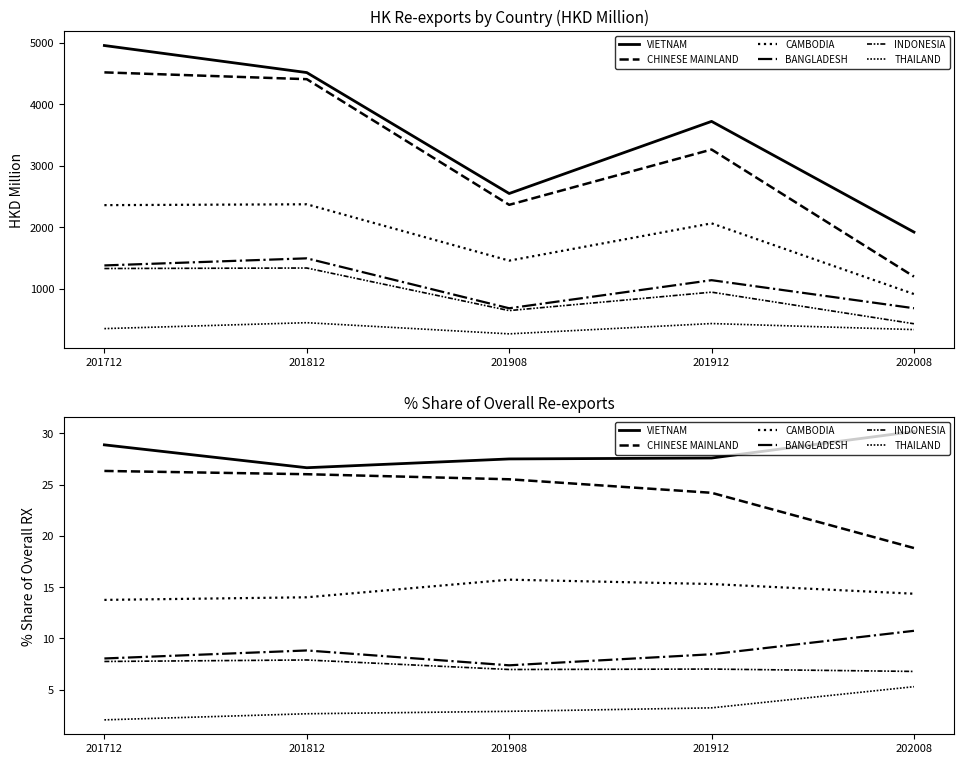

What is the value of the INDONESIA point at the 1st from the left?

7.8